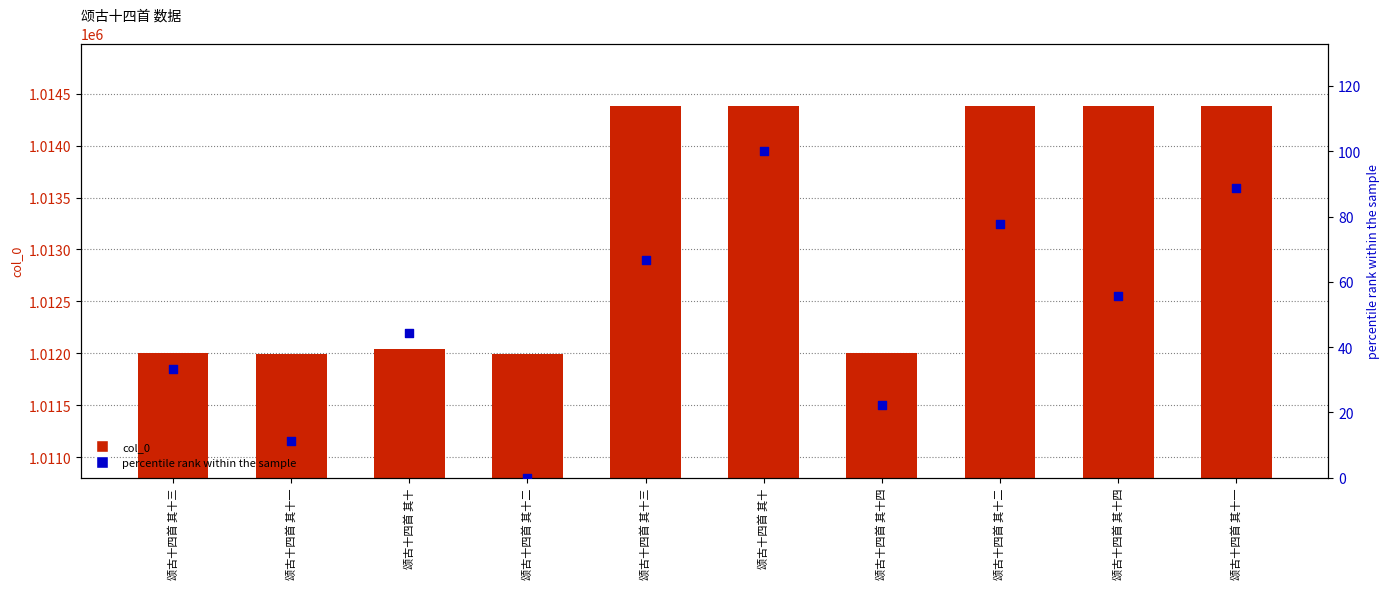

At which category is the sum across all series the highest?

颂古十四首 其十